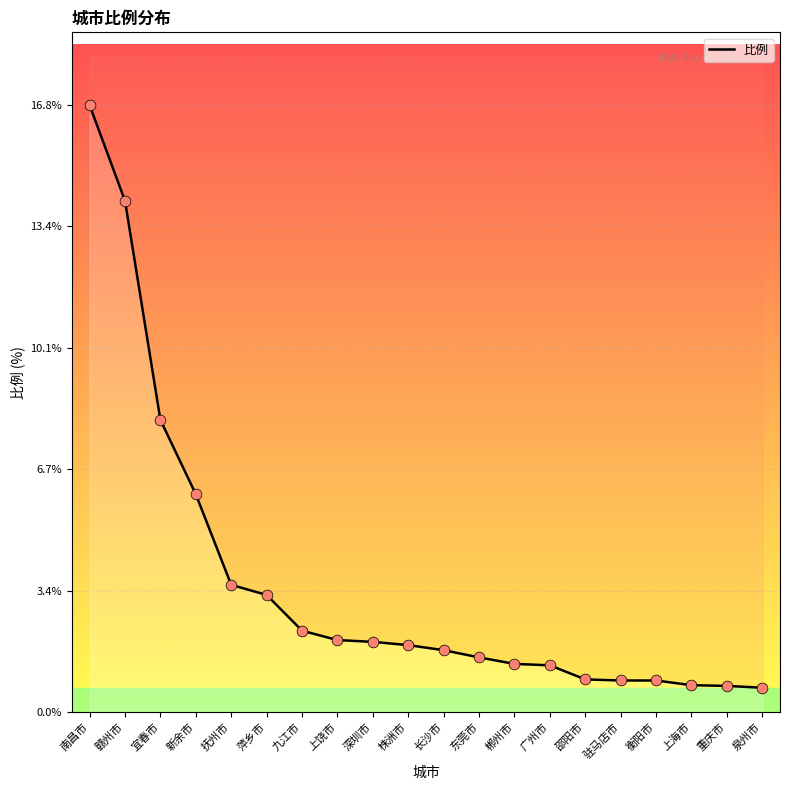

What is the change in value from 新余市 to 株洲市?

-4.2